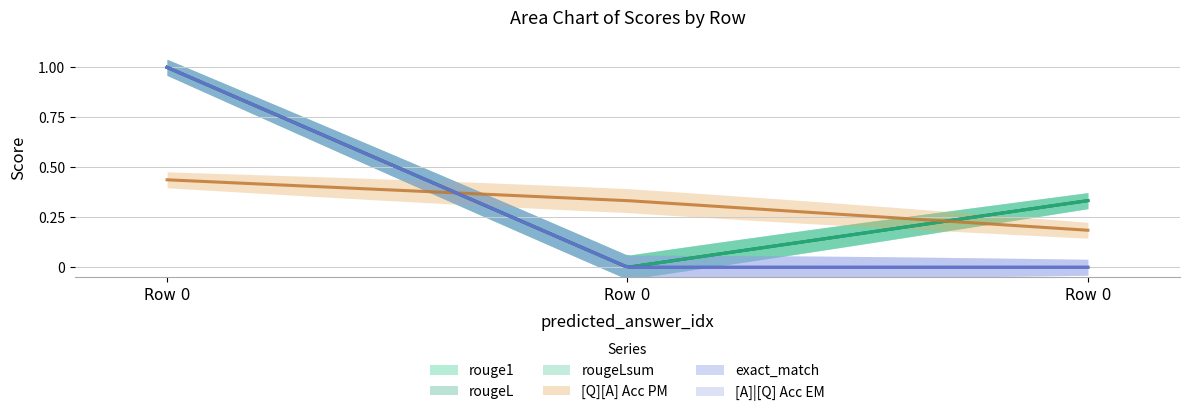

How many values in the rougeL series exceed 0?

2